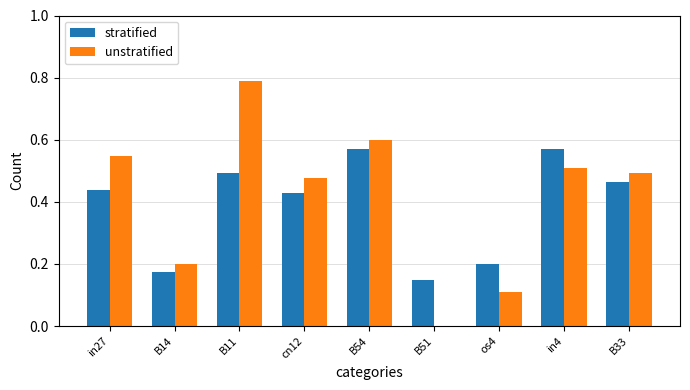

Which series has the largest range (max minus min)?

unstratified